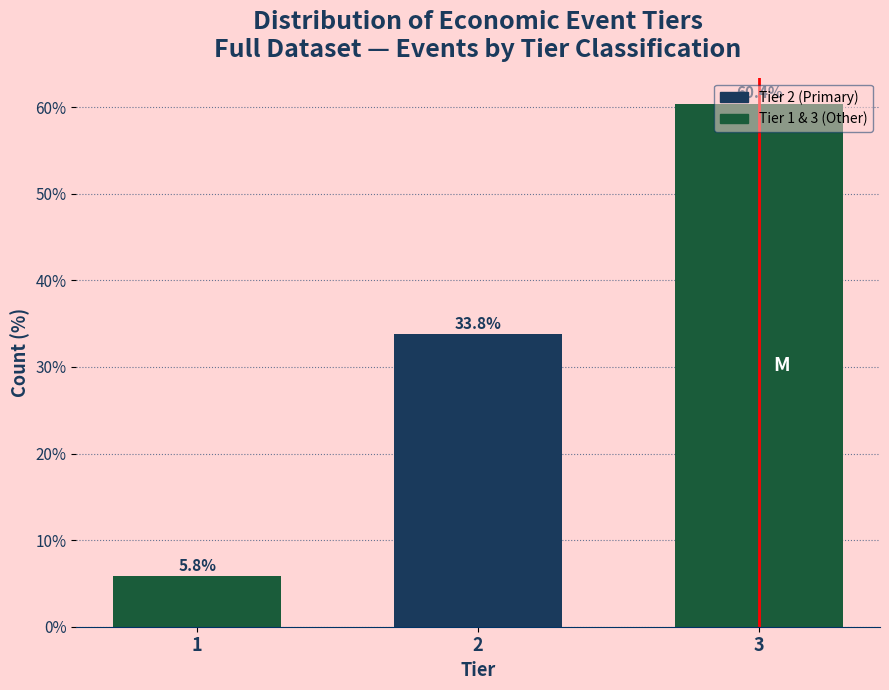

Read the value at 2.

33.8